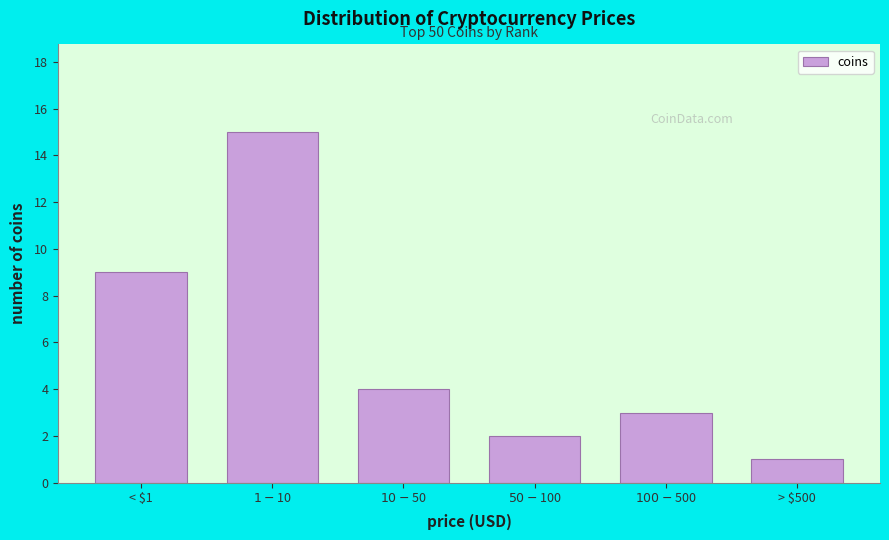

Reading left to right, what are all the values shown in this chart?

9	15	4	2	3	1